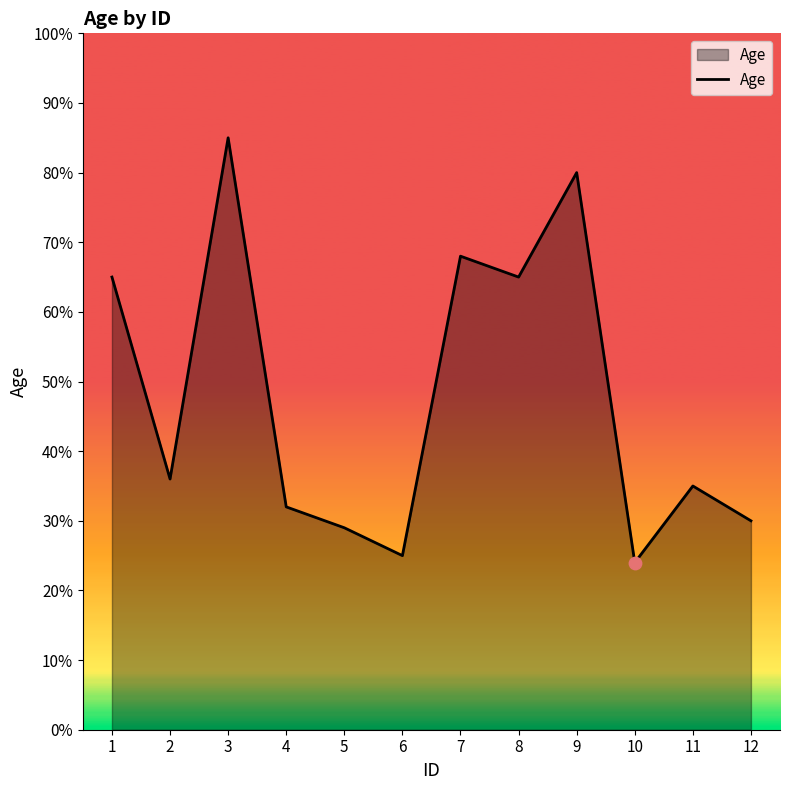

Approximately how many times larger is the value at 6 compared to 7?

0.4